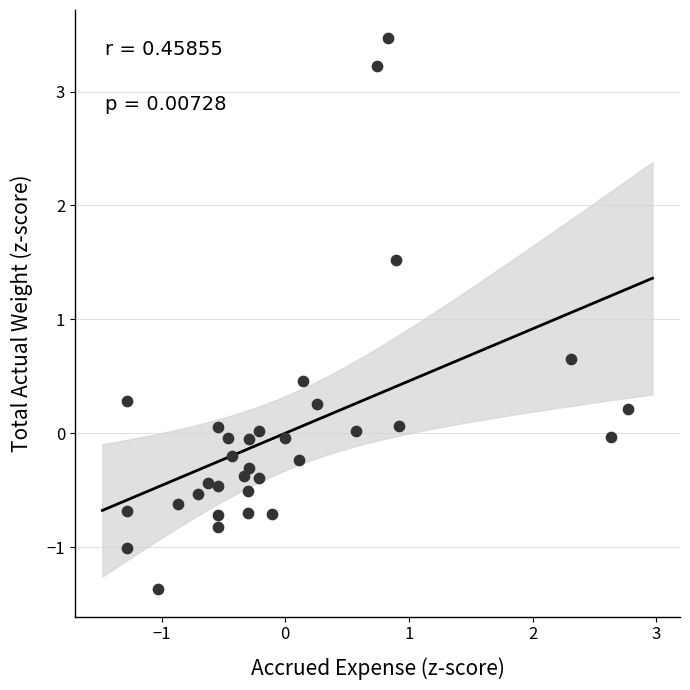

What Y value in the scatter plot is closest to 1?

0.7